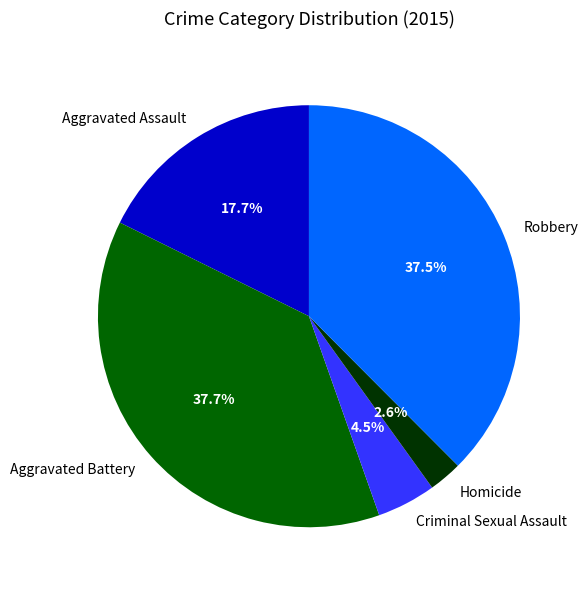

Which has a higher value, Aggravated Assault or Aggravated Battery?

Aggravated Battery